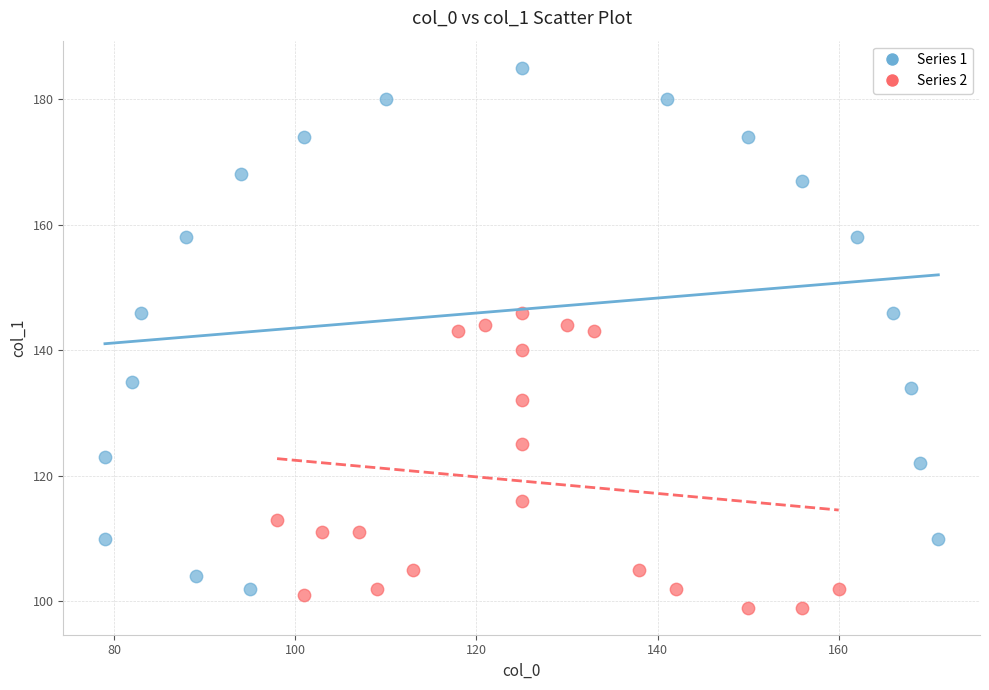

What are all the series names shown in the legend?

Series 1, Series 2